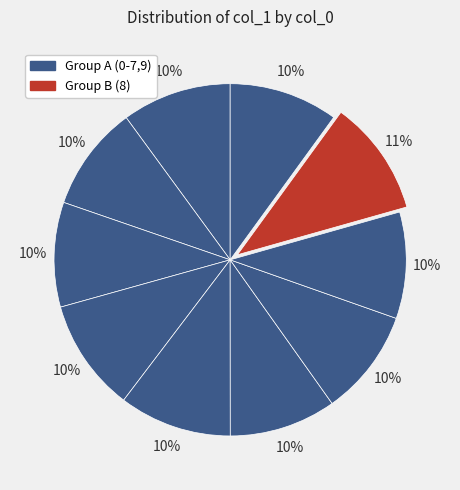

Is there any slice that represents more than half of the pie?

No